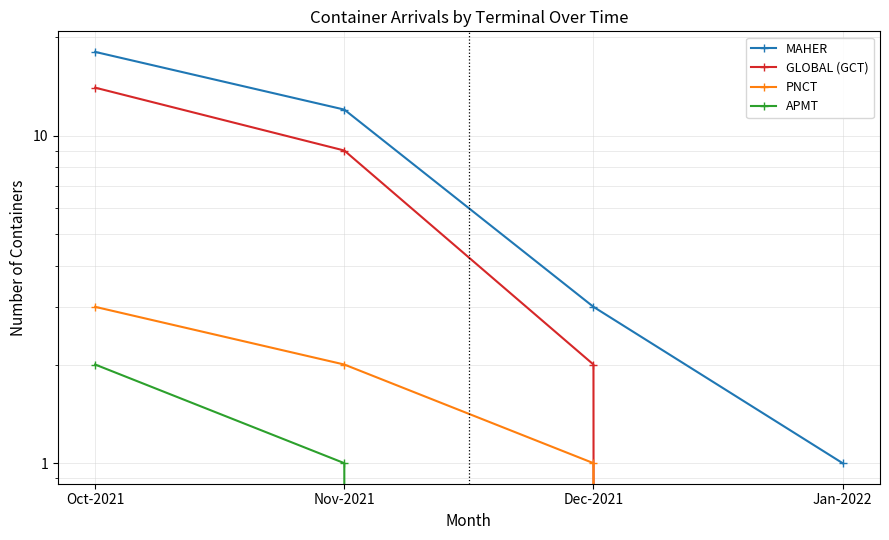

Reading left to right, what are all the values shown in this chart?

MAHER: Oct-2021=18	Nov-2021=12	Dec-2021=3	Jan-2022=1
GLOBAL (GCT): Oct-2021=14	Nov-2021=9	Dec-2021=2	Jan-2022=0
PNCT: Oct-2021=3	Nov-2021=2	Dec-2021=1	Jan-2022=0
APMT: Oct-2021=2	Nov-2021=1	Dec-2021=0	Jan-2022=0